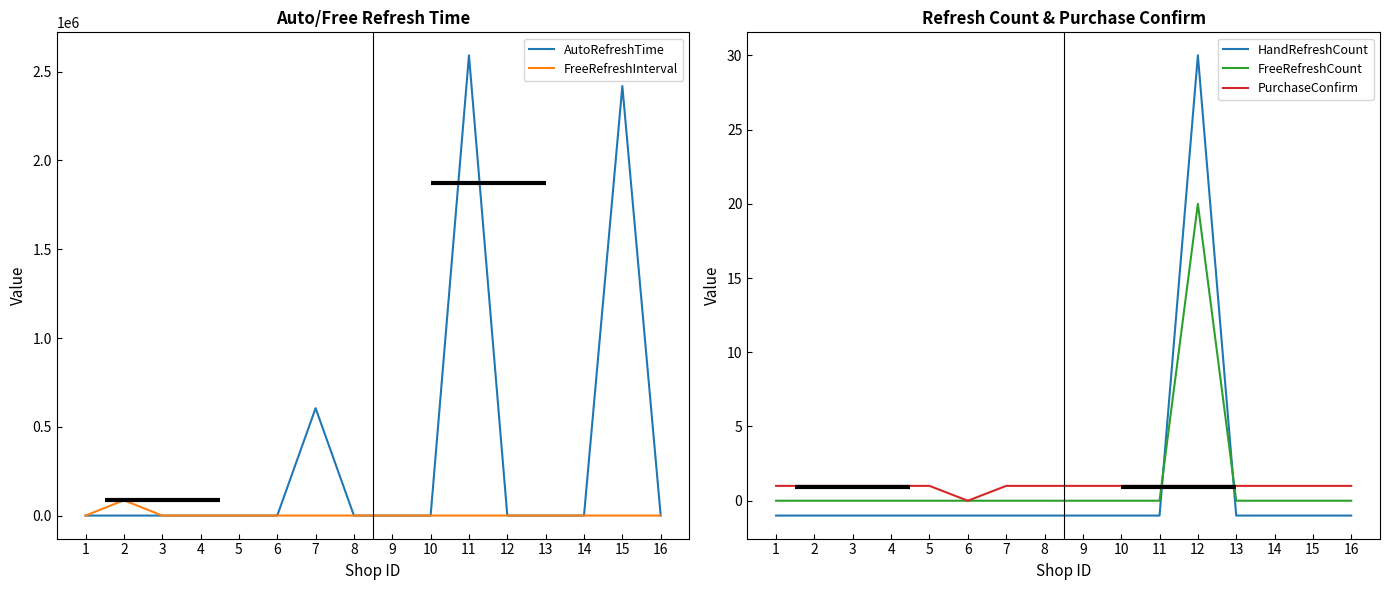

What is the total value across all series at 12?

49